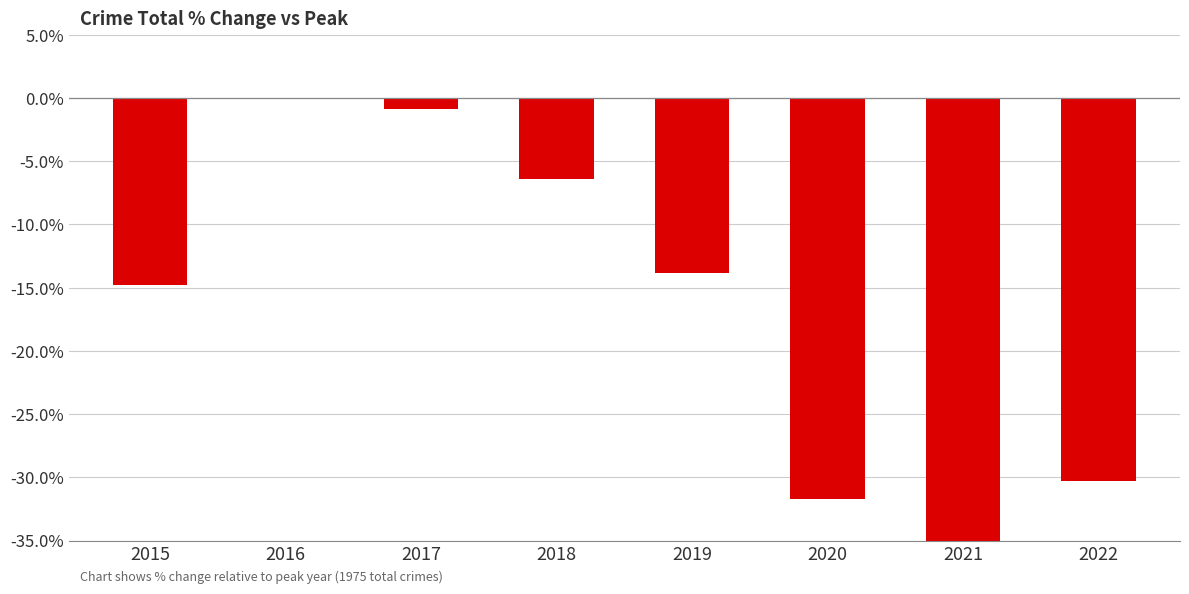

List the labels in order of value, smallest first.

2021, 2020, 2022, 2015, 2019, 2018, 2017, 2016